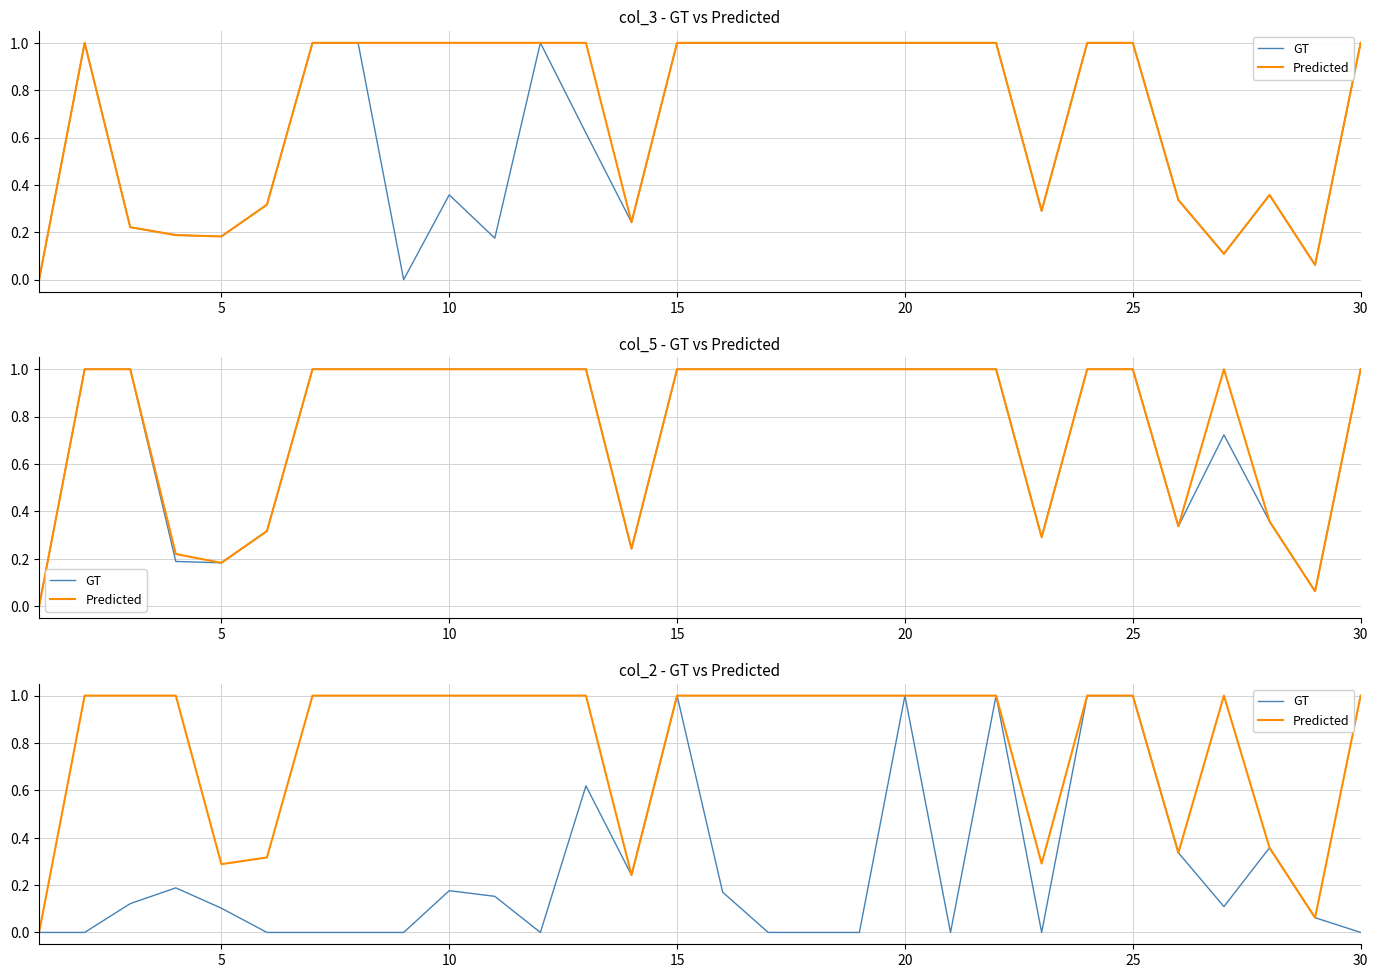

True or false: GT and Predicted cross at least once.

False